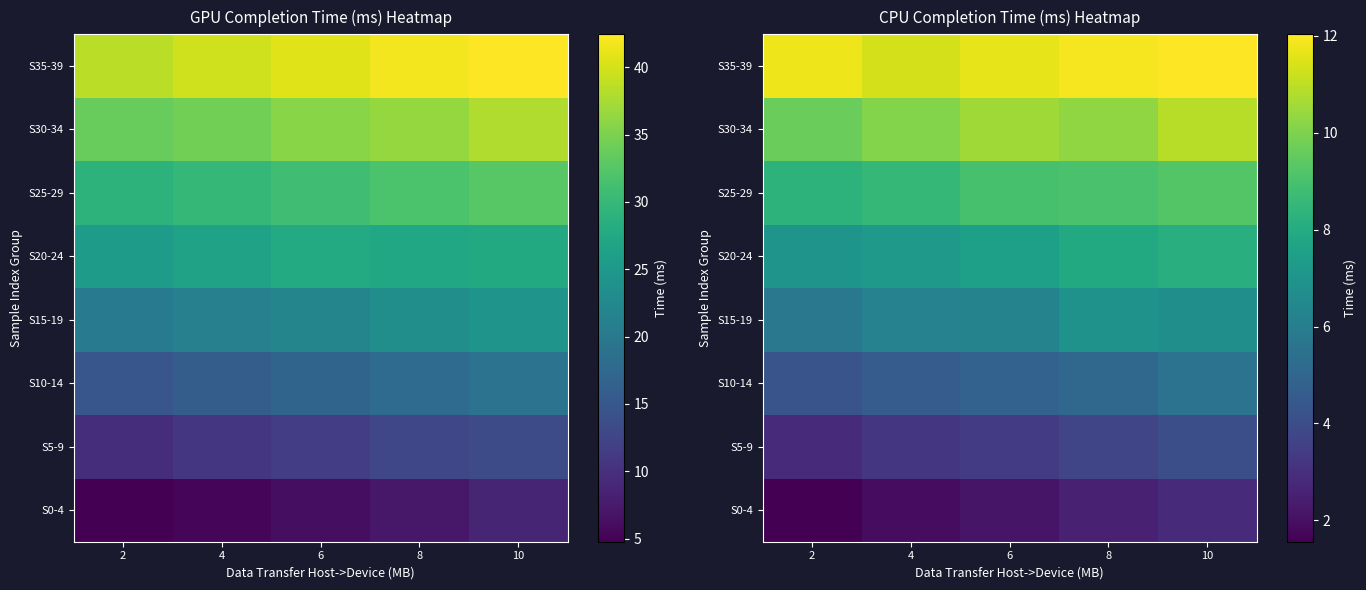

The value of S20-24 at 6 is 7.5. True or false?

True